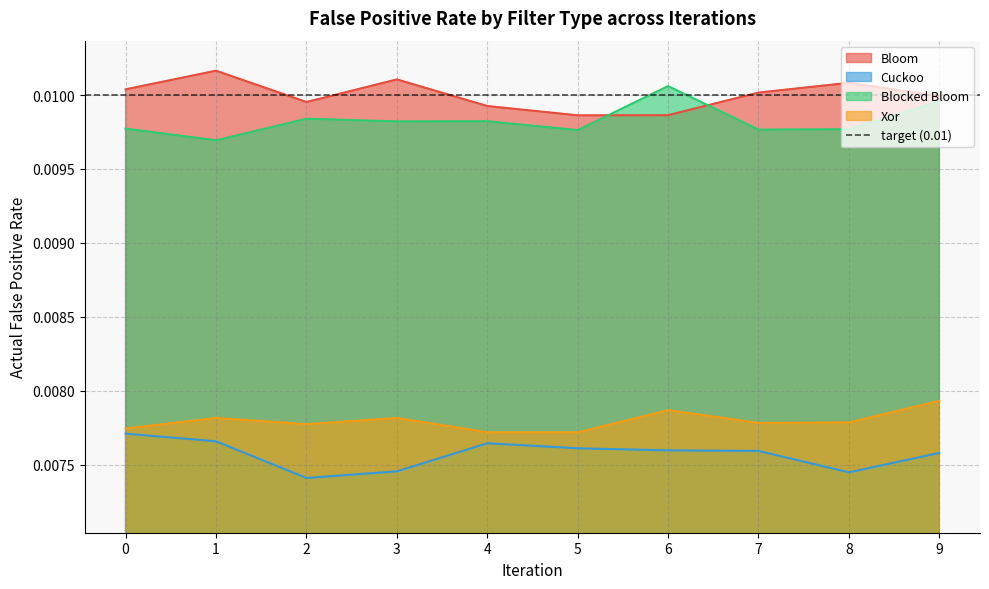

Which series changed the most between 1 and 4?

Bloom